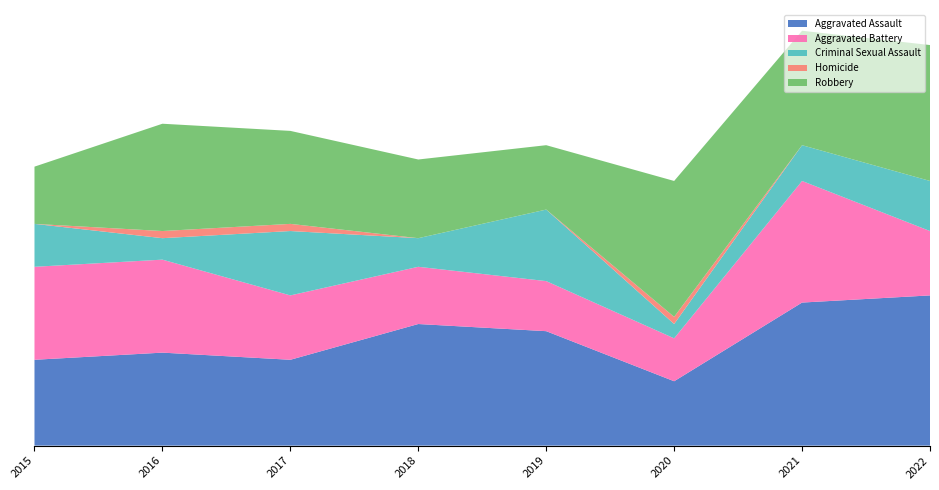

Reading left to right, list all the values displayed in this chart.

Aggravated Assault: 12	13	12	17	16	9	20	21
Aggravated Battery: 13	13	9	8	7	6	17	9
Criminal Sexual Assault: 6	3	9	4	10	2	5	7
Homicide: 0	1	1	0	0	1	0	0
Robbery: 8	15	13	11	9	19	16	19